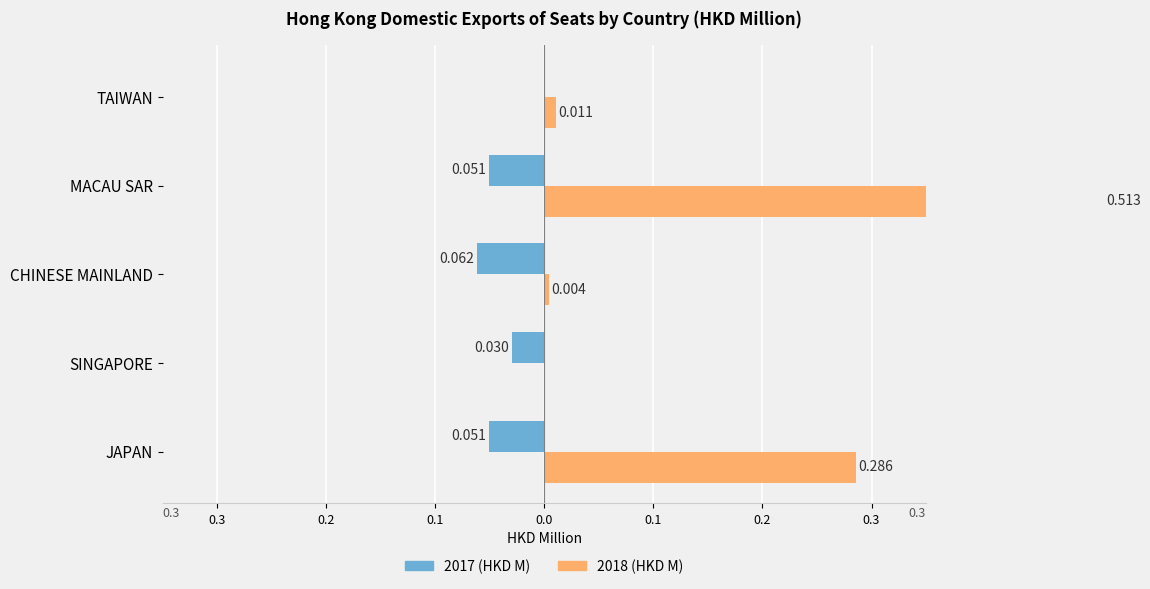

What is the difference between the highest and lowest values at MACAU SAR?

0.6